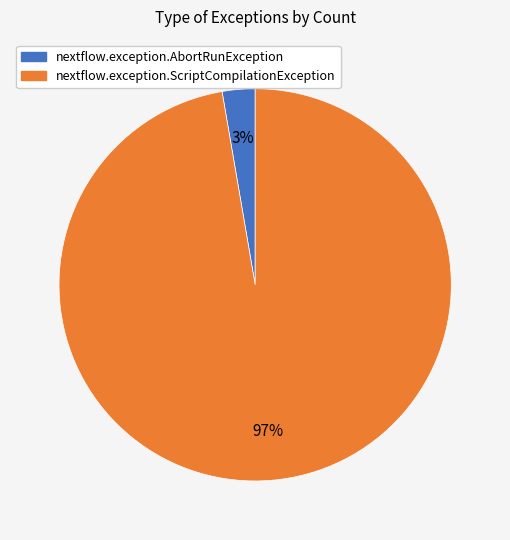

How many slices are in this pie chart?

2